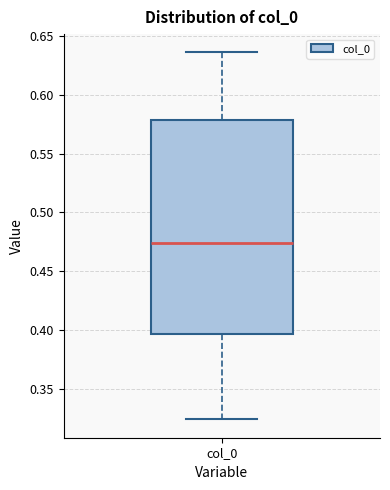

Where does the median line of the box for col_0 sit on the y-axis? The values are not printed on the chart, so give them approximately, as read against the axis.

0.475